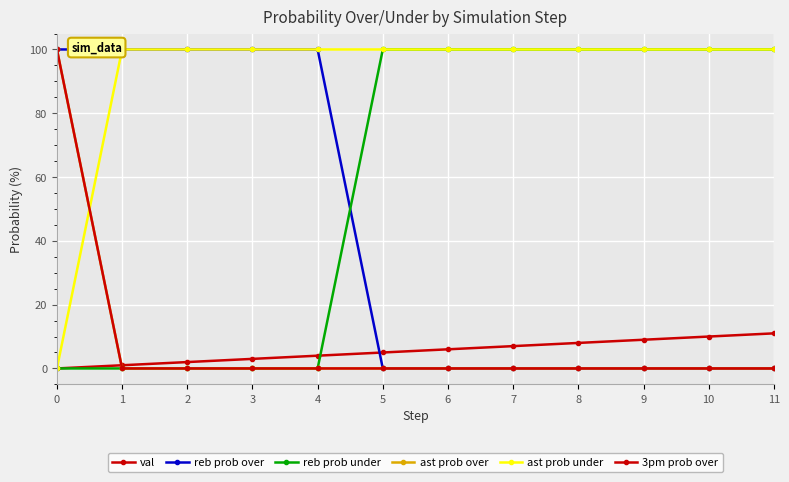

Is it true that val equals 1 at 1?

True